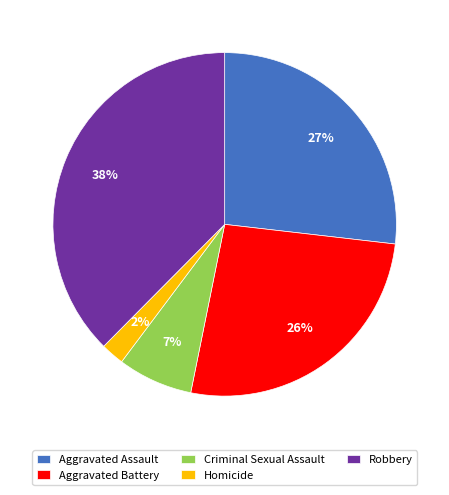

The Criminal Sexual Assault slice represents 14% of the pie. True or false?

False